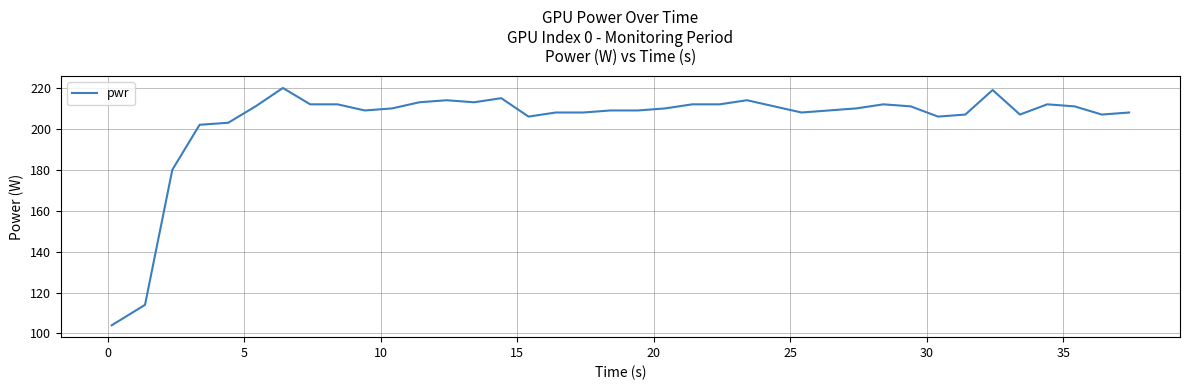

What is the maximum value shown in the chart?

220